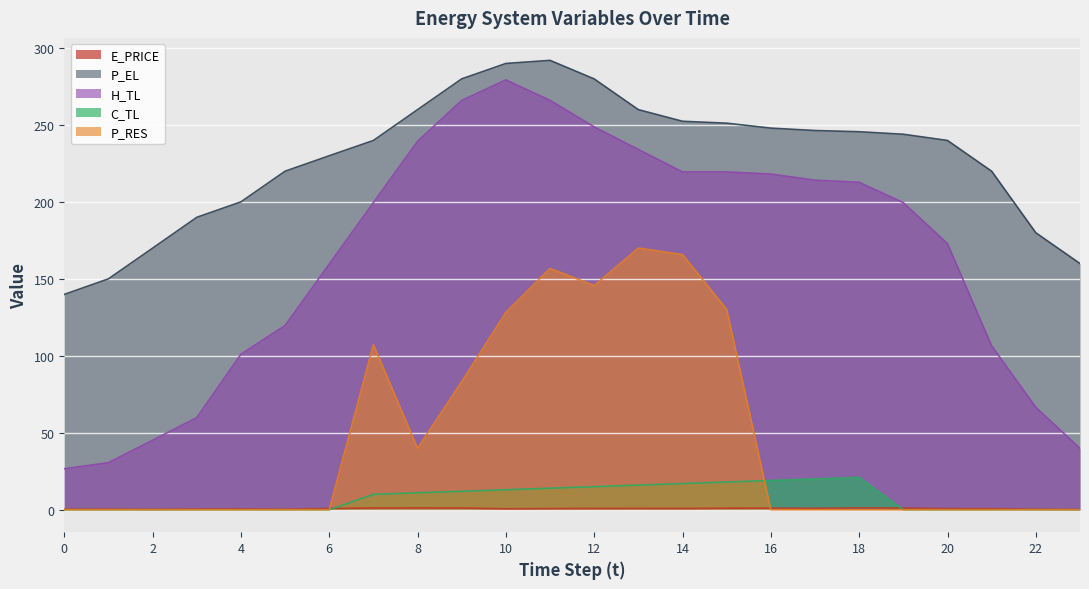

True or false: P_RES has a value of 210.1 at 12.

False